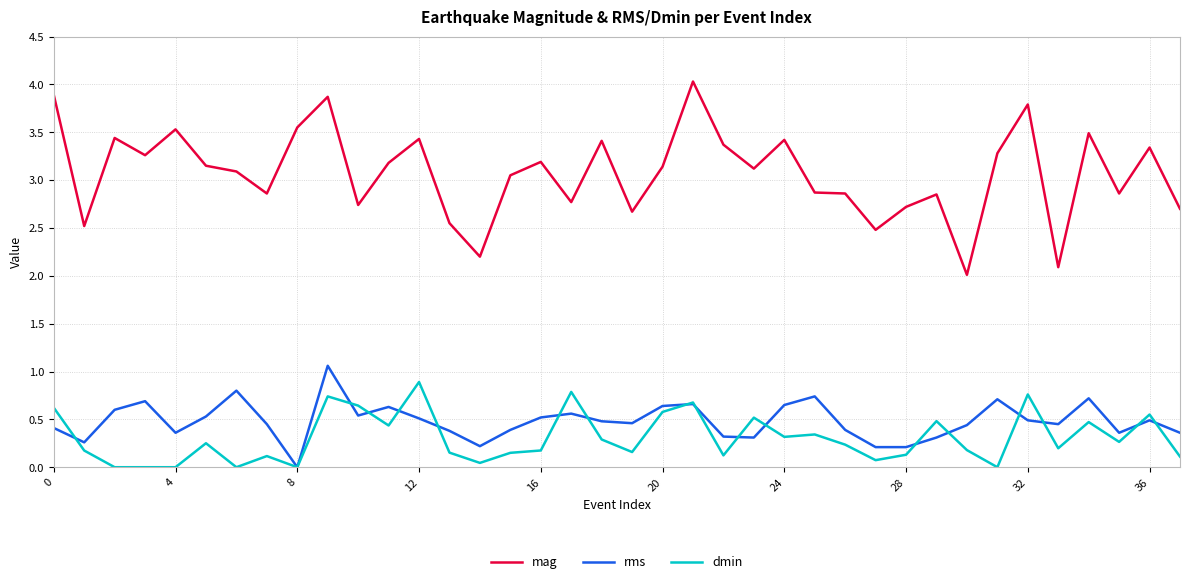

Which series has the largest total across all categories?

mag